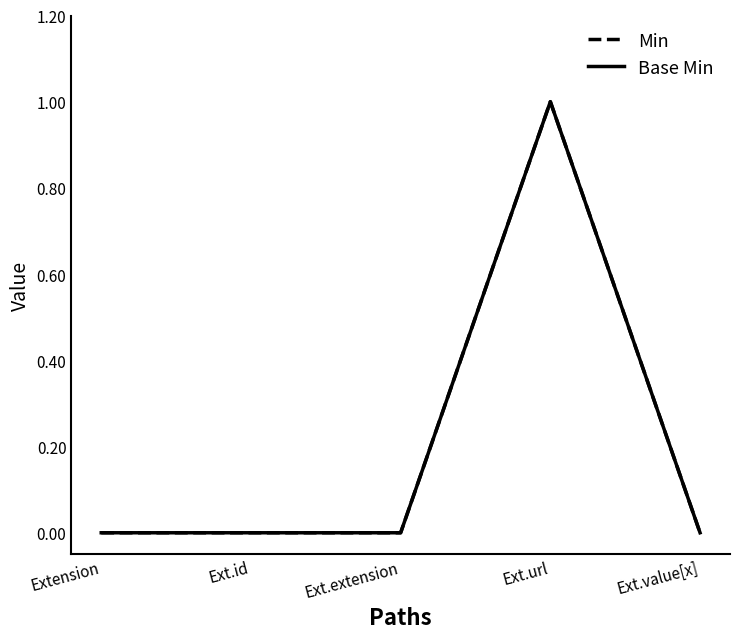

Reading right to left, what are all the values shown in this chart?

Min: Ext.value[x]=0	Ext.url=1	Ext.extension=0	Ext.id=0	Extension=0
Base Min: Ext.value[x]=0	Ext.url=1	Ext.extension=0	Ext.id=0	Extension=0